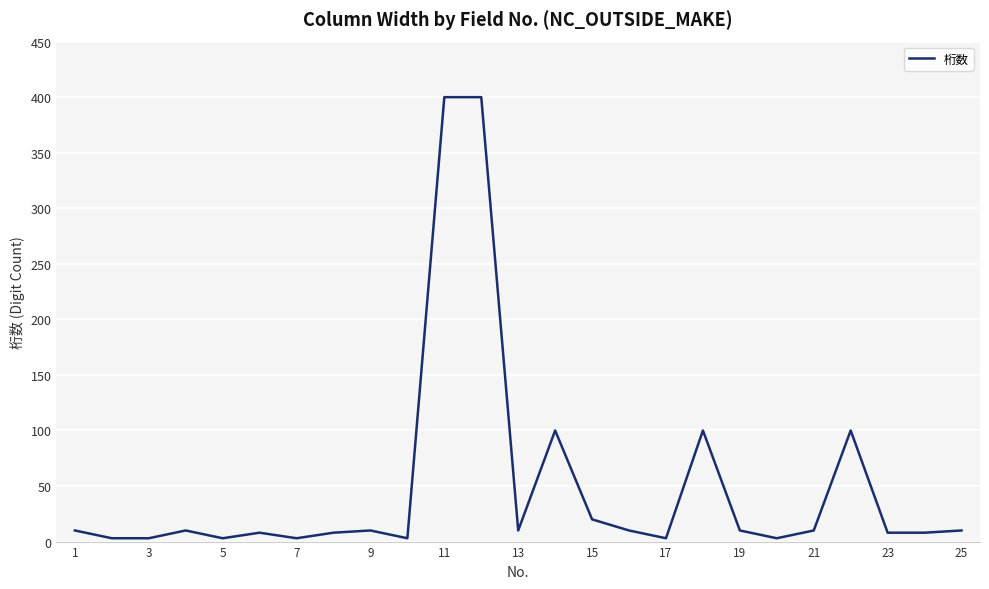

What is the difference between the maximum and minimum values?

397